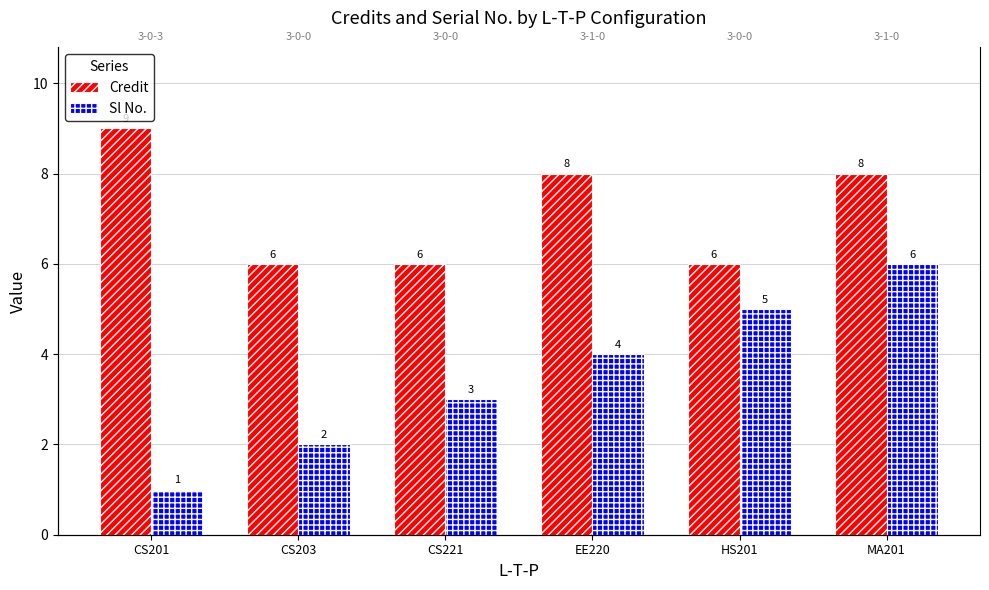

The Sl No. series shows 4 at EE220. True or false?

True